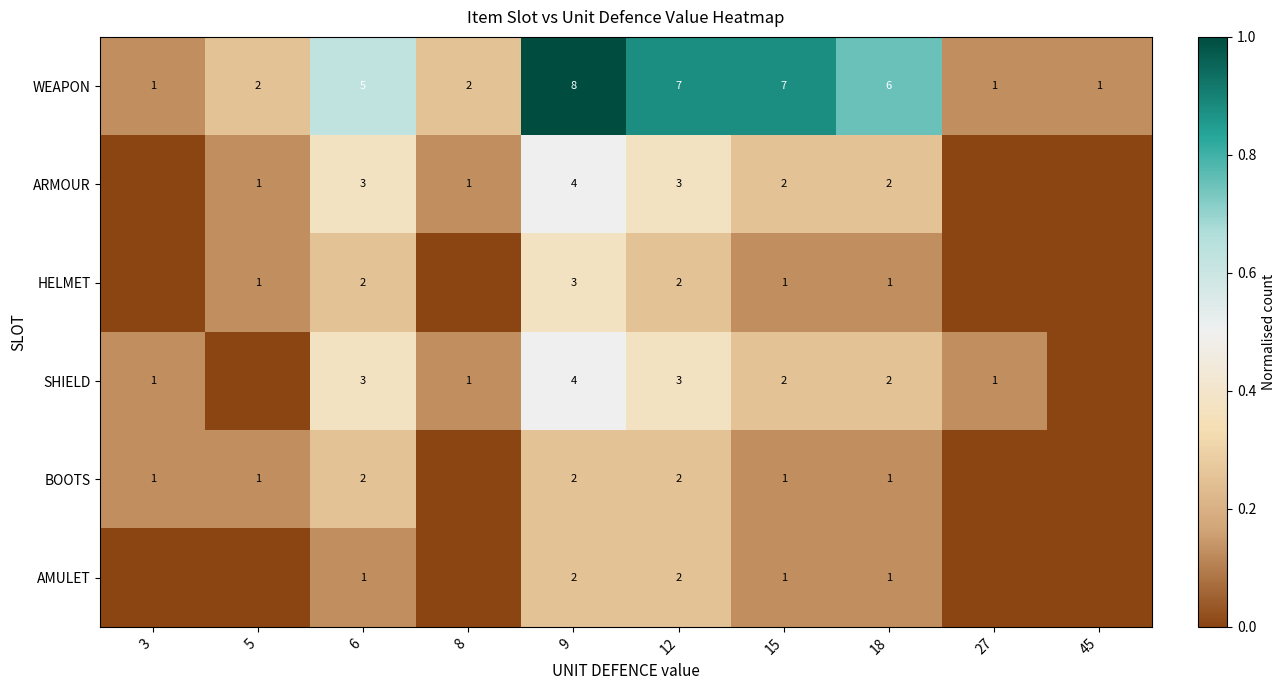

What is the sum of the WEAPON values at 45 and 6?

6